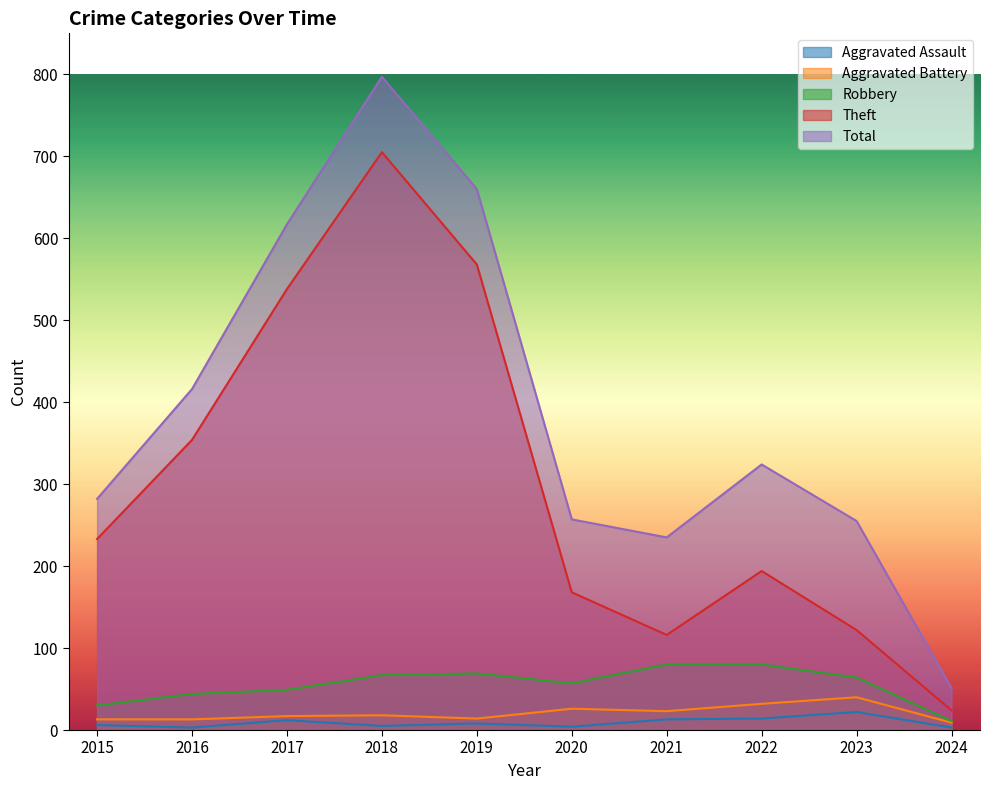

At how many categories does at least one series exceed 98?

9